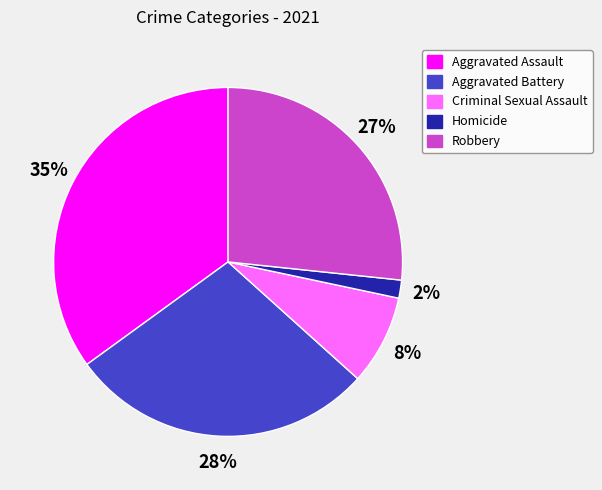

Is there any slice that represents more than half of the pie?

No